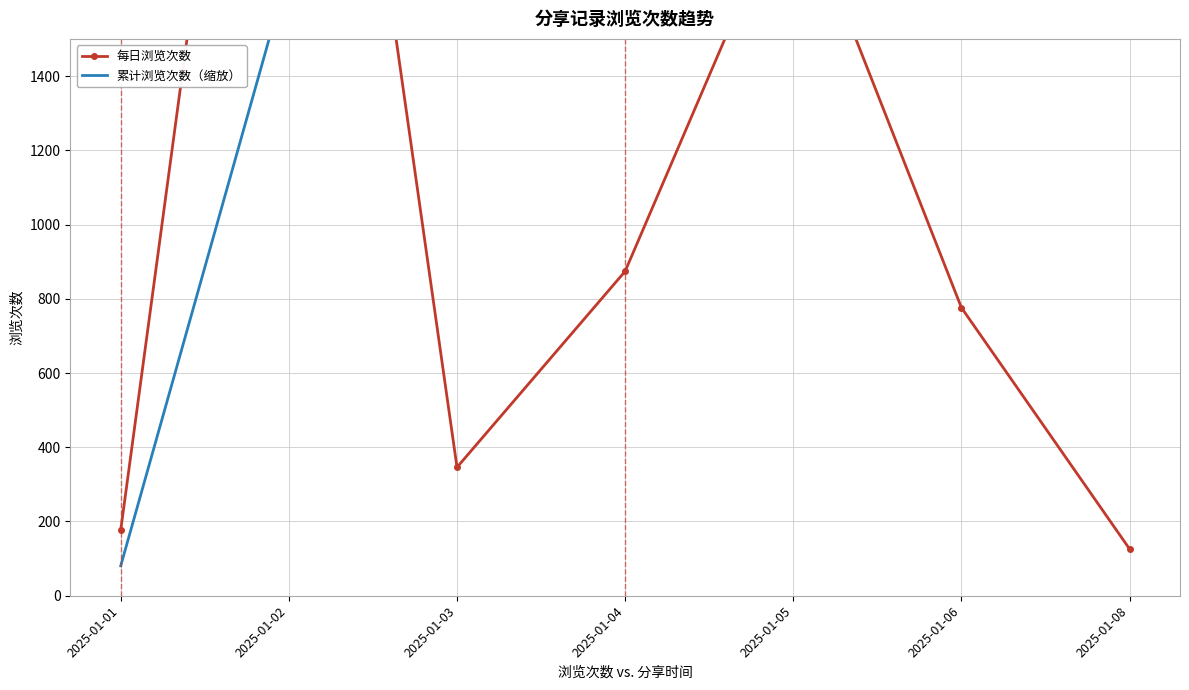

Is it true that 每日浏览次数 equals 185.3 at 2025-01-08?

False